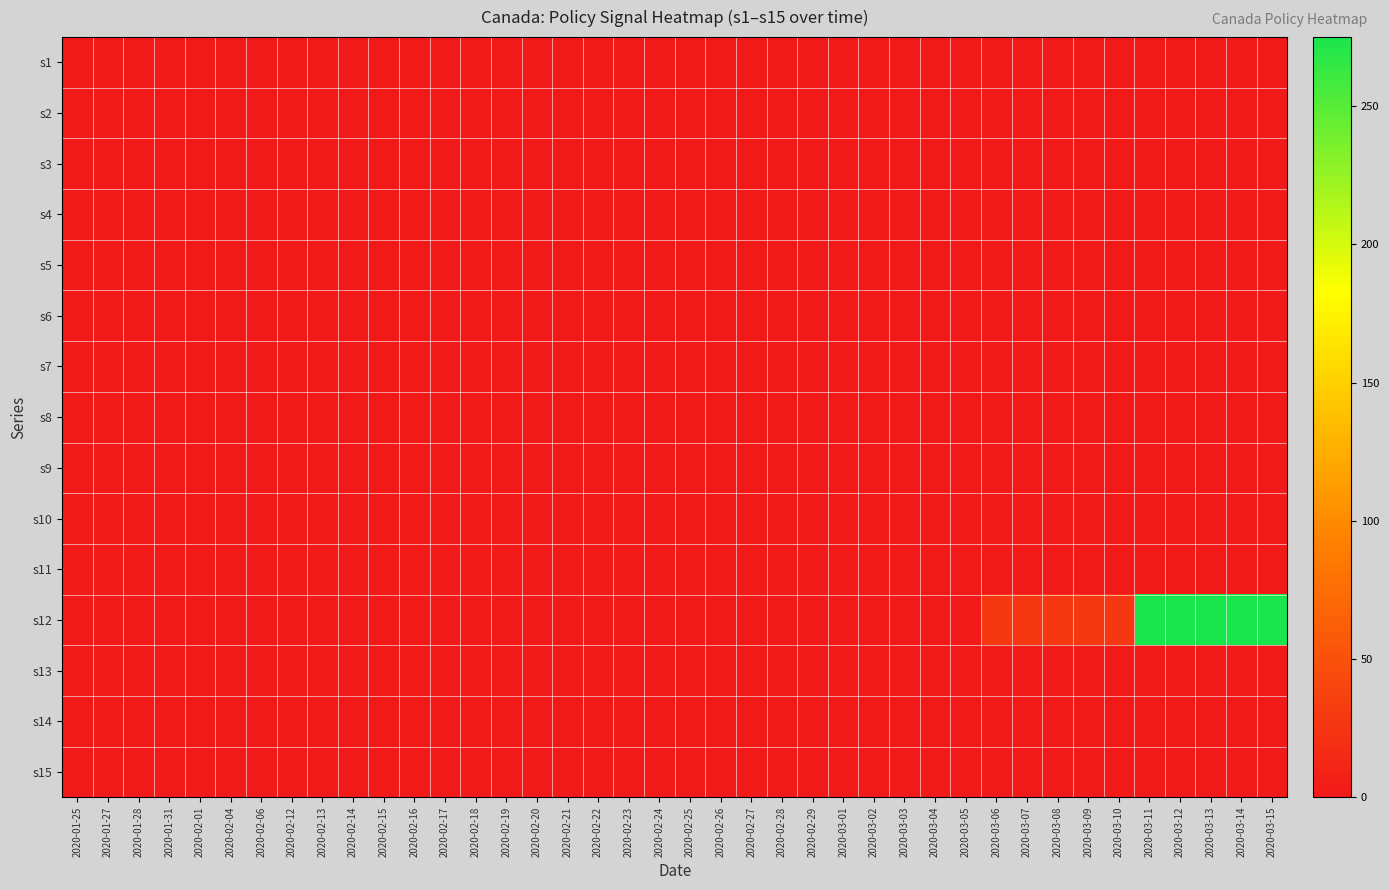

At which category does the chart reach its peak across all series?

2020-03-11